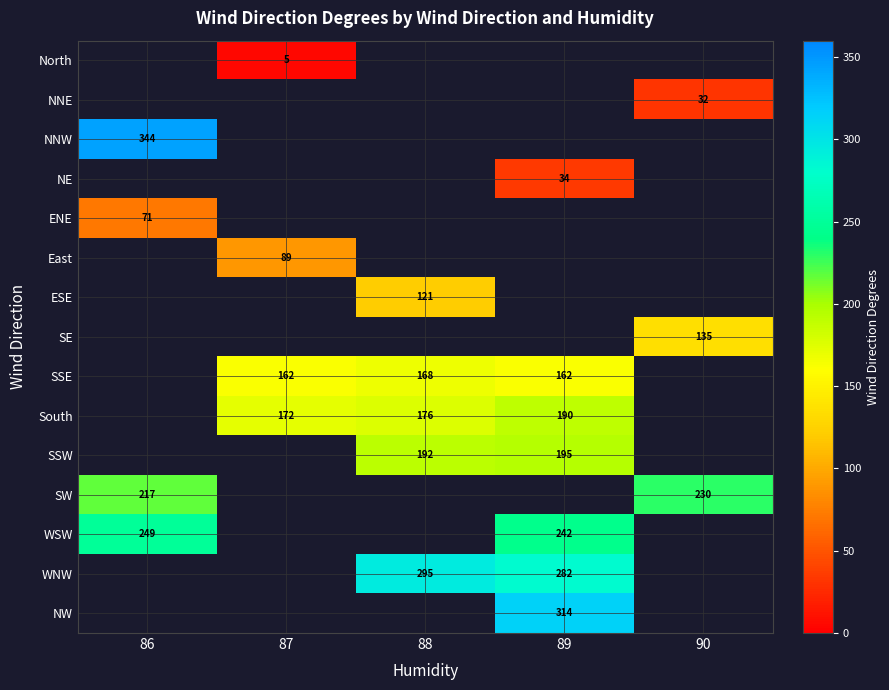

Is it true that SSE equals 242 at 88?

False